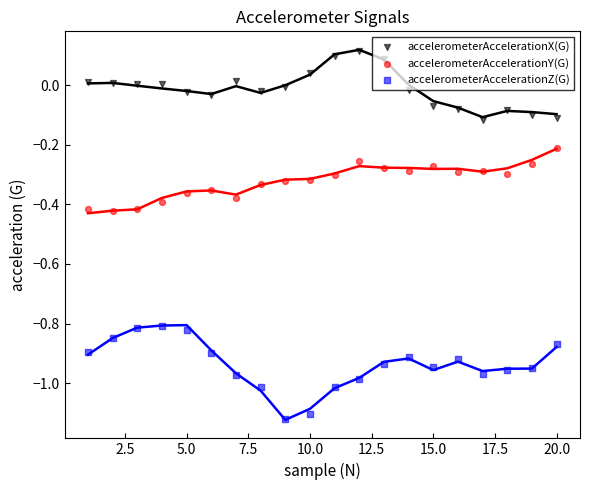

Which series contains the lowest Y value?

accelerometerAccelerationZ(G)